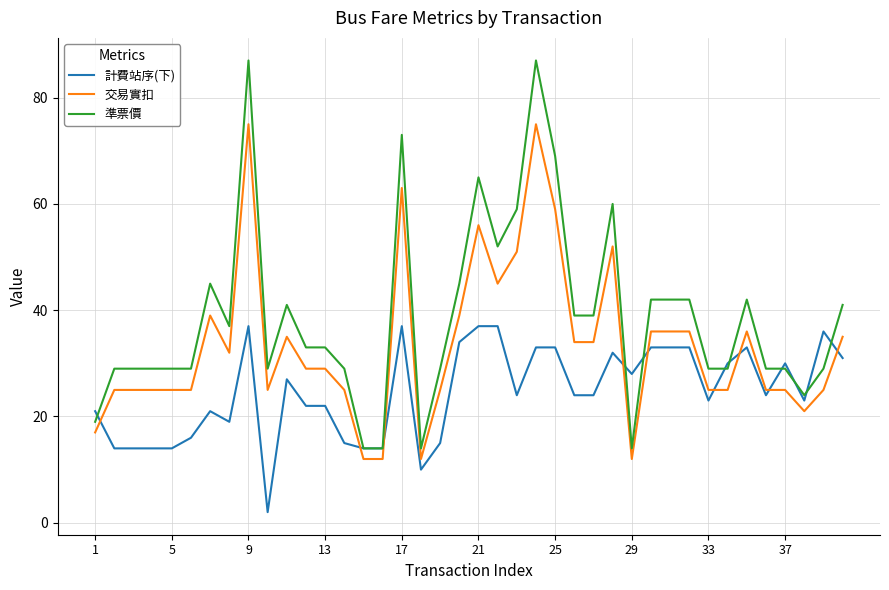

What is the smallest value displayed?

2